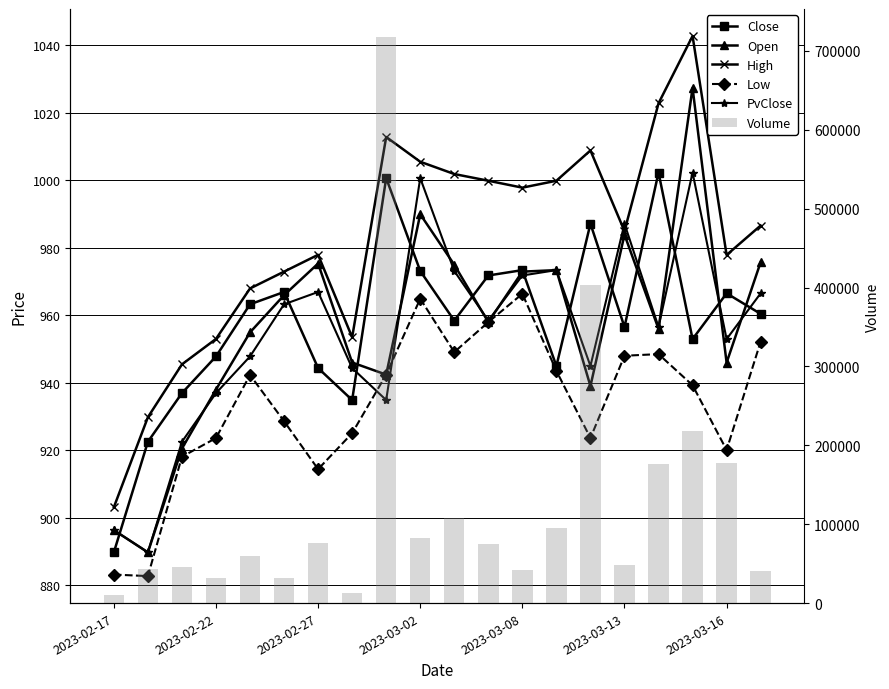

What is the greatest value displayed?

717259.0